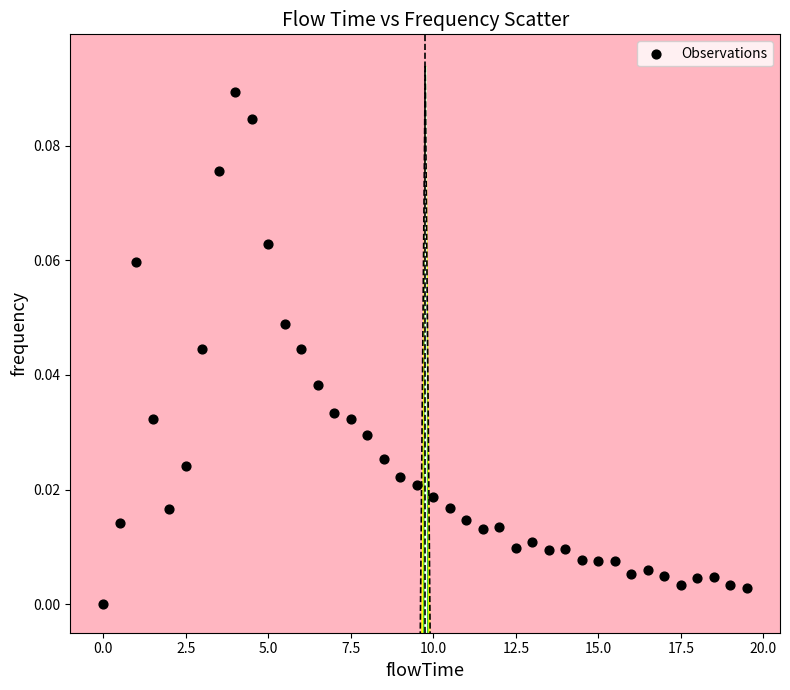

What is the range of X values (max minus min)?

19.5